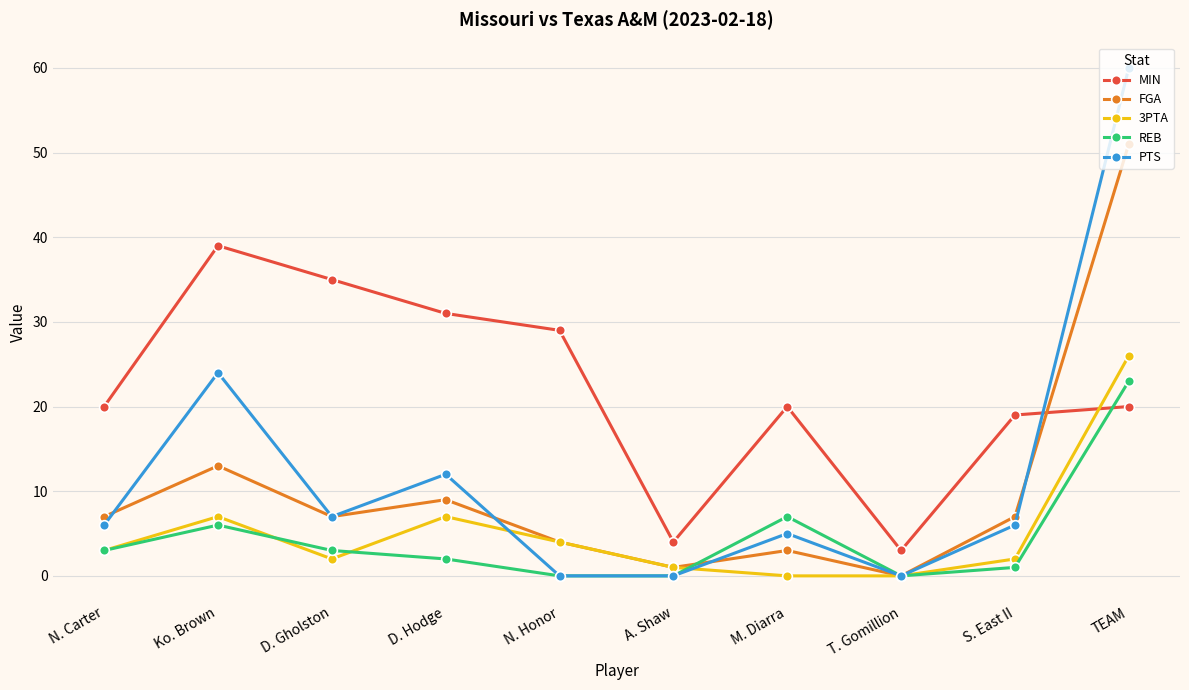

How many intersections are there between MIN and REB?

1